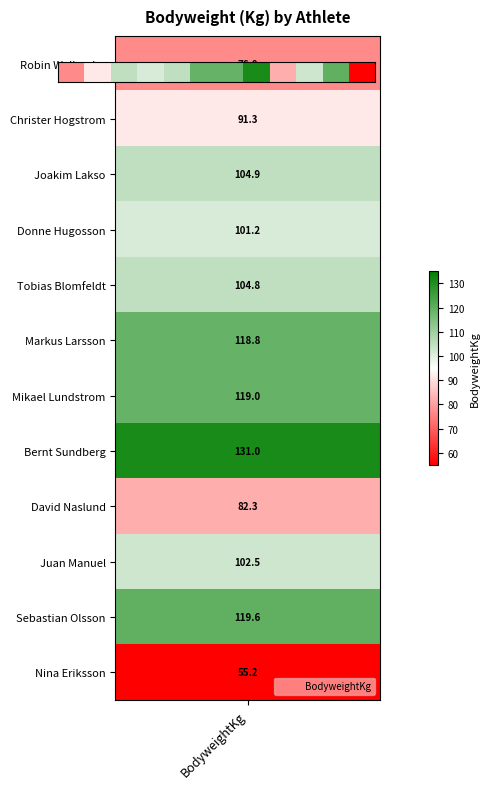

Reading left to right, list all the values displayed in this chart.

76.8	91.3	104.9	101.2	104.8	118.8	119.0	131.0	82.3	102.5	119.6	55.2